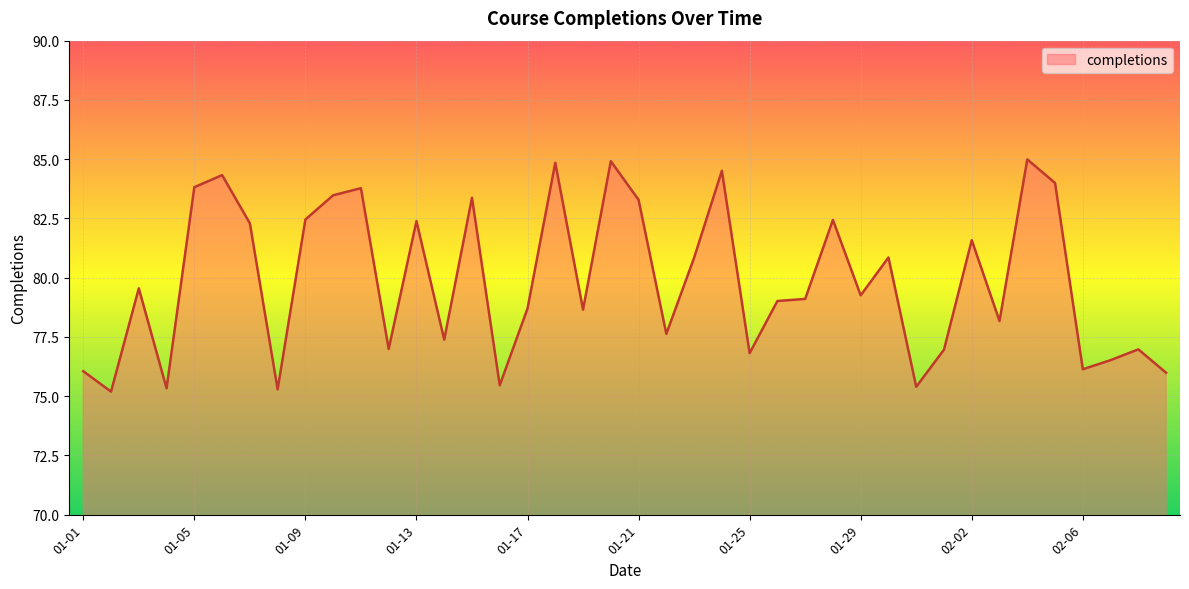

Rank the categories by value from highest to lowest.

02-04, 01-20, 01-18, 01-24, 01-06, 02-05, 01-05, 01-11, 01-10, 01-15, 01-21, 01-09, 01-28, 01-13, 01-07, 02-02, 01-30, 01-23, 01-03, 01-29, 01-27, 01-26, 01-17, 01-19, 02-03, 01-22, 01-14, 01-12, 02-08, 02-01, 01-25, 02-07, 02-06, 01-01, 02-09, 01-16, 01-31, 01-04, 01-08, 01-02